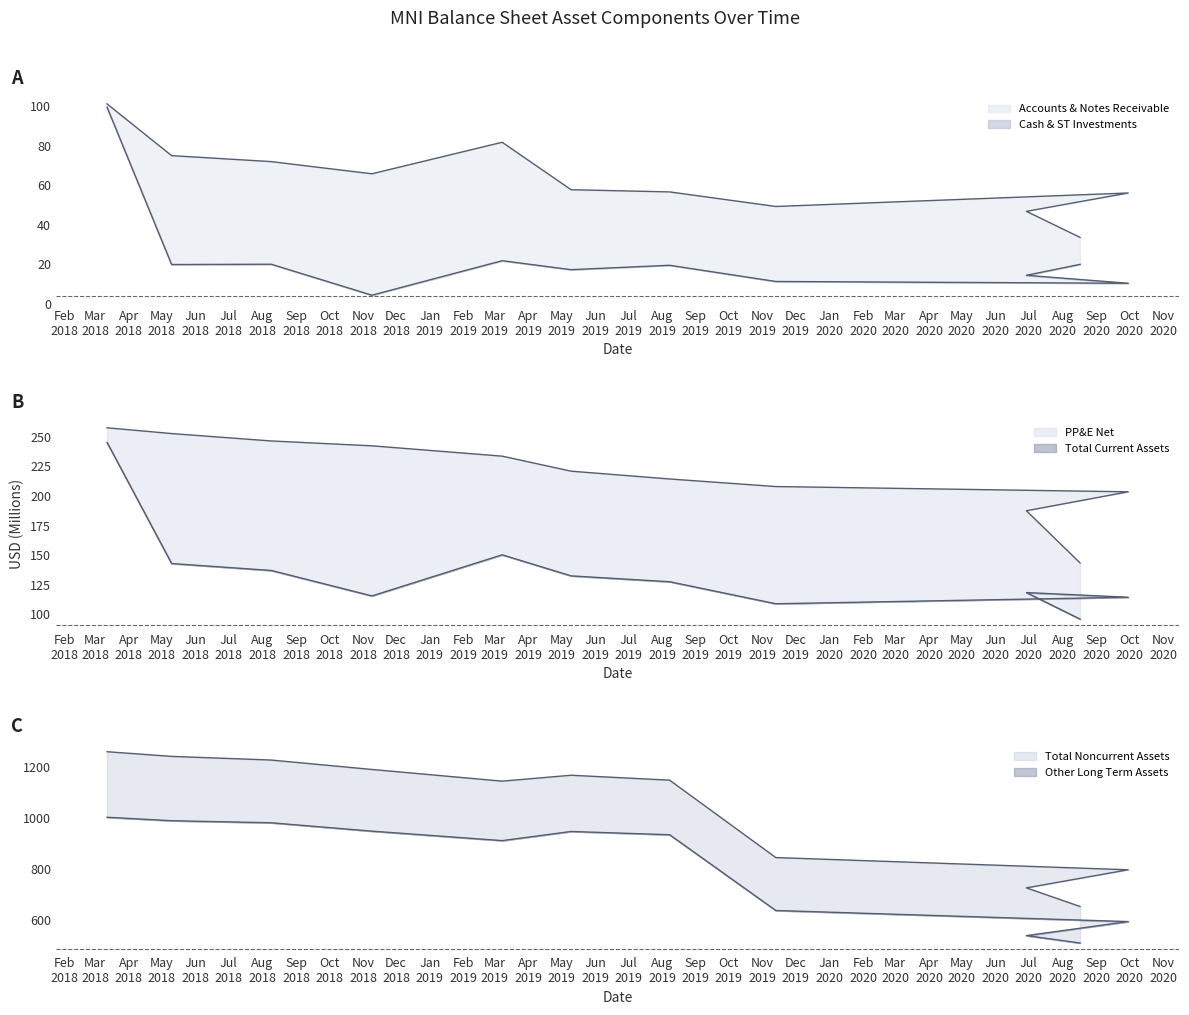

Reading right to left, what are all the values shown in this chart?

Cash & ST Investments: 2020-08-17=20.1	2020-06-29=14.5	2020-09-30=10.5	2019-11-13=11.4	2019-08-08=19.6	2019-05-10=17.4	2019-03-08=21.9	2018-11-09=4.5	2018-08-09=20.1	2018-05-10=20.0	2018-03-12=99.4
Accounts & Notes Receivable: 2020-08-17=33.7	2020-06-29=46.8	2020-09-30=56.1	2019-11-13=49.3	2019-08-08=56.6	2019-05-10=57.7	2019-03-08=81.7	2018-11-09=65.8	2018-08-09=71.9	2018-05-10=75.0	2018-03-12=101.1
Total Current Assets: 2020-08-17=96.0	2020-06-29=118.4	2020-09-30=114.5	2019-11-13=109.0	2019-08-08=127.6	2019-05-10=132.5	2019-03-08=150.4	2018-11-09=115.6	2018-08-09=137.1	2018-05-10=143.0	2018-03-12=245.3
PP&E Net: 2020-08-17=143.5	2020-06-29=187.6	2020-09-30=203.6	2019-11-13=208.0	2019-08-08=214.4	2019-05-10=221.0	2019-03-08=233.7	2018-11-09=242.4	2018-08-09=246.5	2018-05-10=252.8	2018-03-12=257.6
Other Long Term Assets: 2020-08-17=509.0	2020-06-29=538.1	2020-09-30=593.2	2019-11-13=636.7	2019-08-08=934.4	2019-05-10=947.2	2019-03-08=911.3	2018-11-09=948.5	2018-08-09=981.4	2018-05-10=989.5	2018-03-12=1003.0
Total Noncurrent Assets: 2020-08-17=652.5	2020-06-29=725.6	2020-09-30=796.7	2019-11-13=844.7	2019-08-08=1148.8	2019-05-10=1168.2	2019-03-08=1144.9	2018-11-09=1190.9	2018-08-09=1227.9	2018-05-10=1242.3	2018-03-12=1260.6